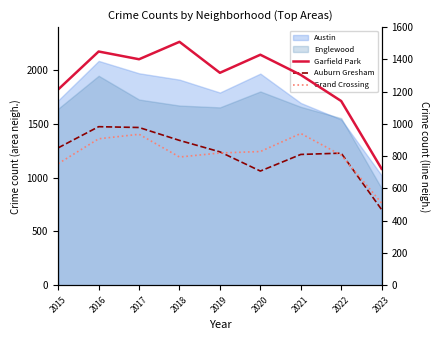

Which label corresponds to the largest value in the chart?

2018